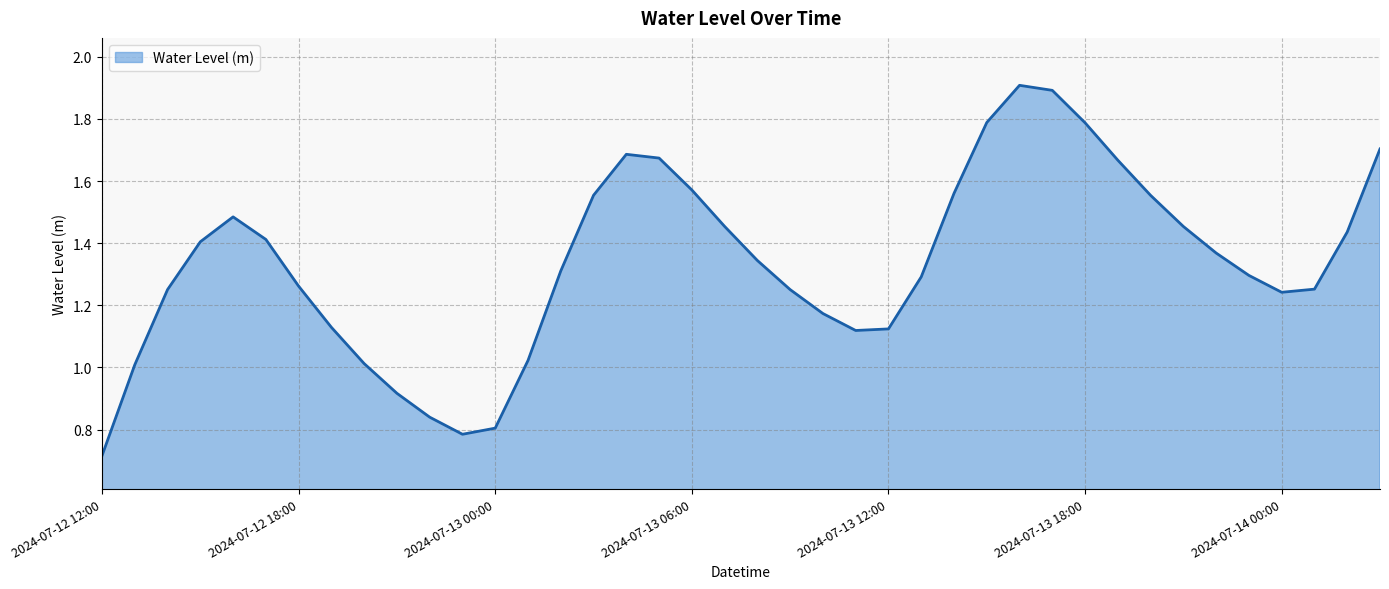

What is the sum of all values?

53.5